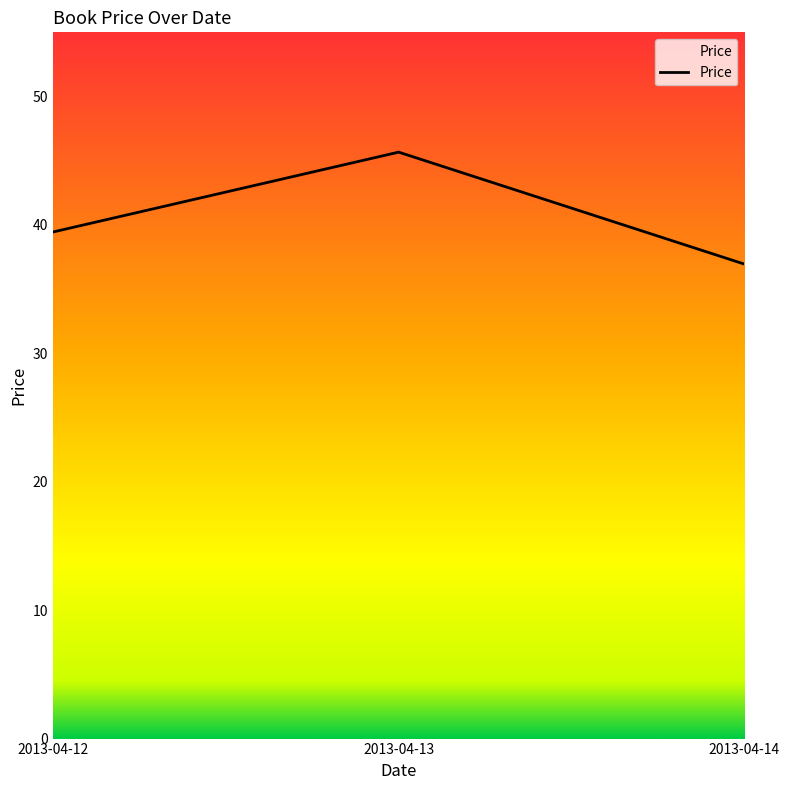

Between 2013-04-12 and 2013-04-13, which is larger?

2013-04-13